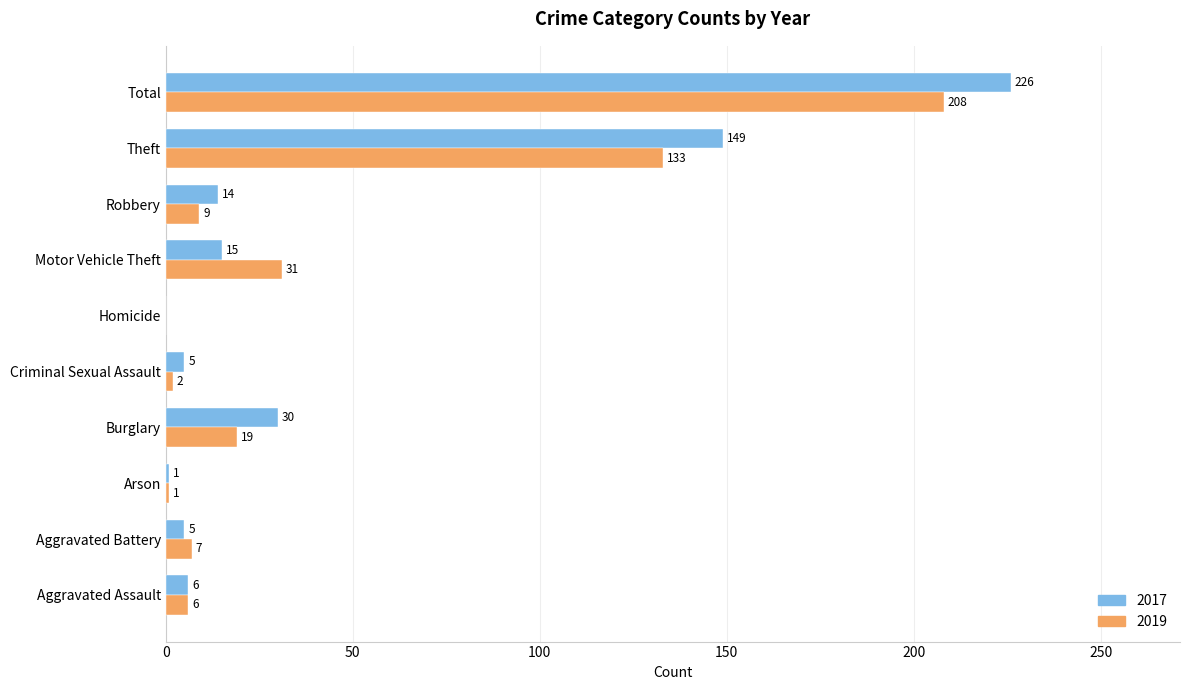

How many series are shown in this chart?

2